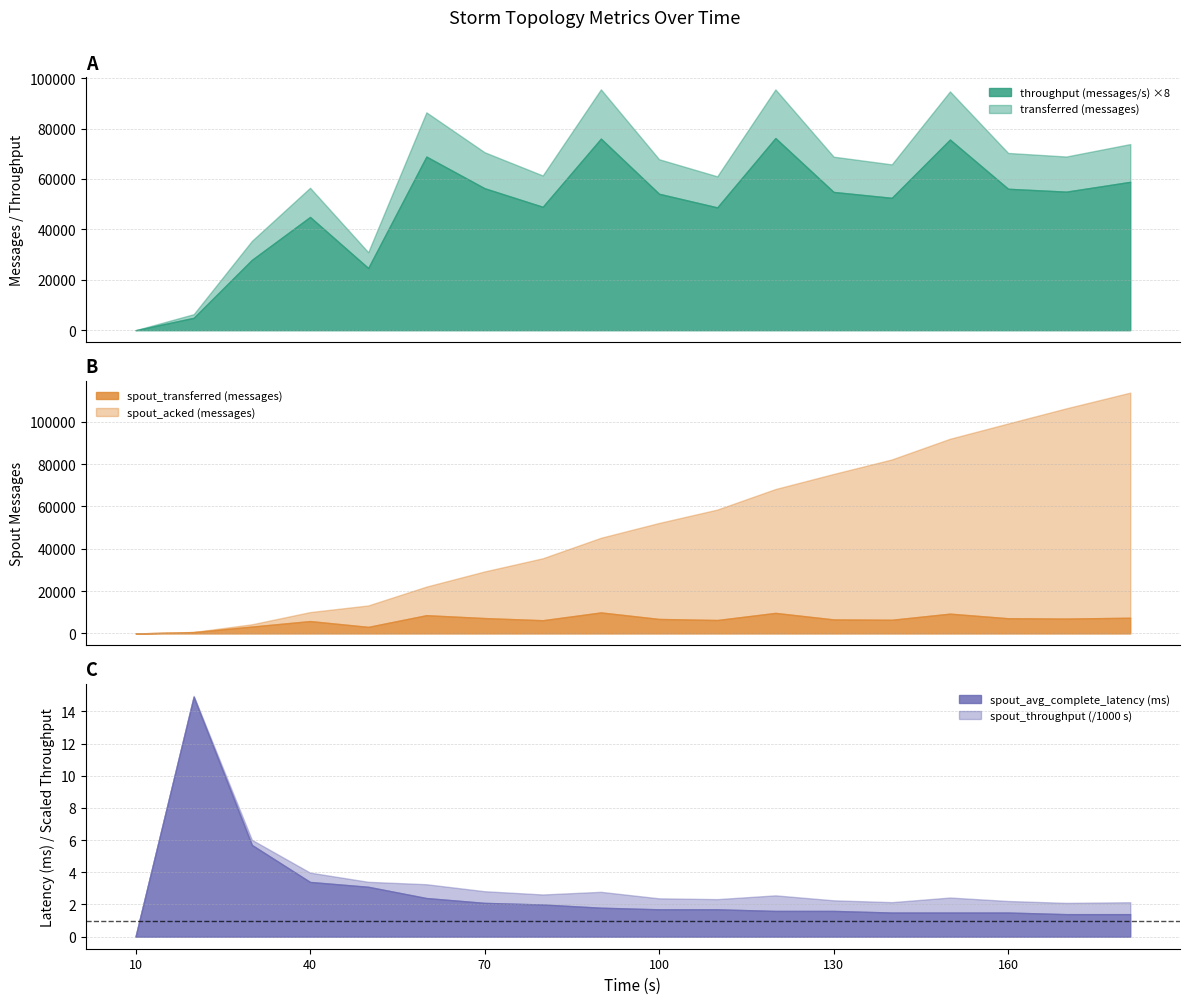

Which category has the highest value across all series?

181